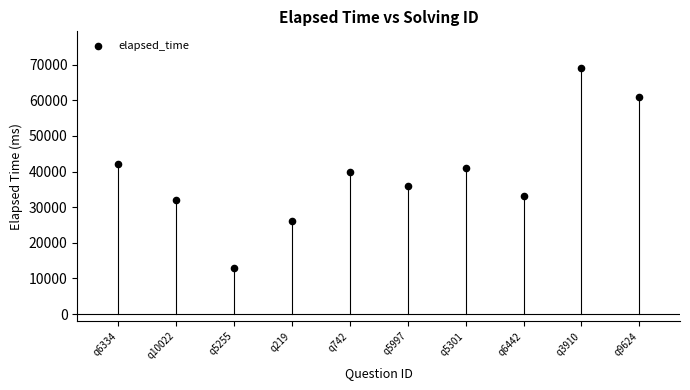

What is the average Y value?

39300